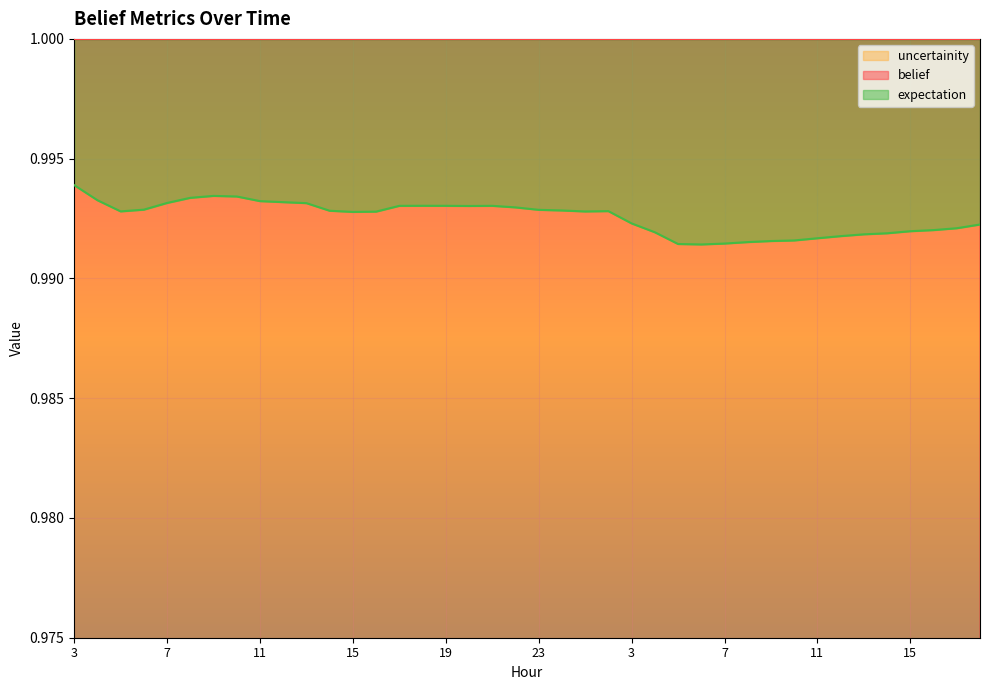

Where is the first local minimum for uncertainity?

5